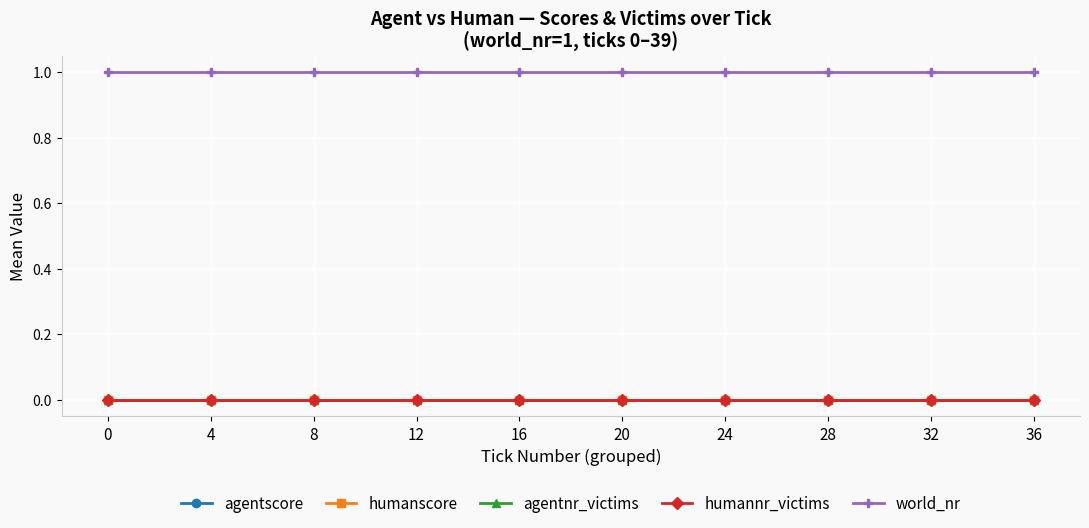

True or false: world_nr and agentscore intersect in this chart.

False